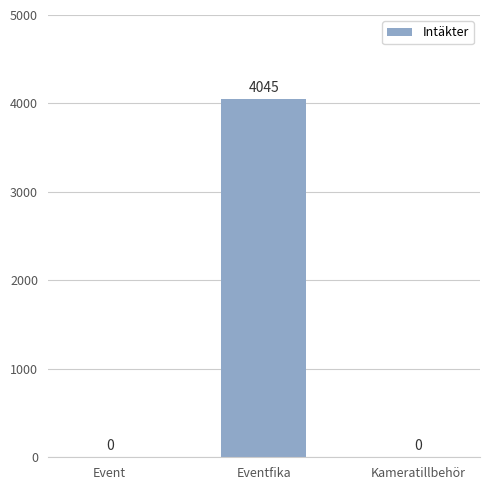

What is the sum of the values at Event and Eventfika?

4045